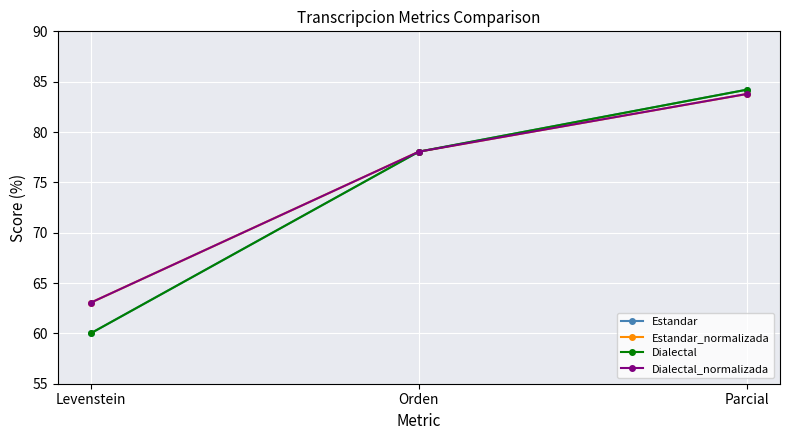

Where does the Estandar_normalizada series first go above 78?

Orden